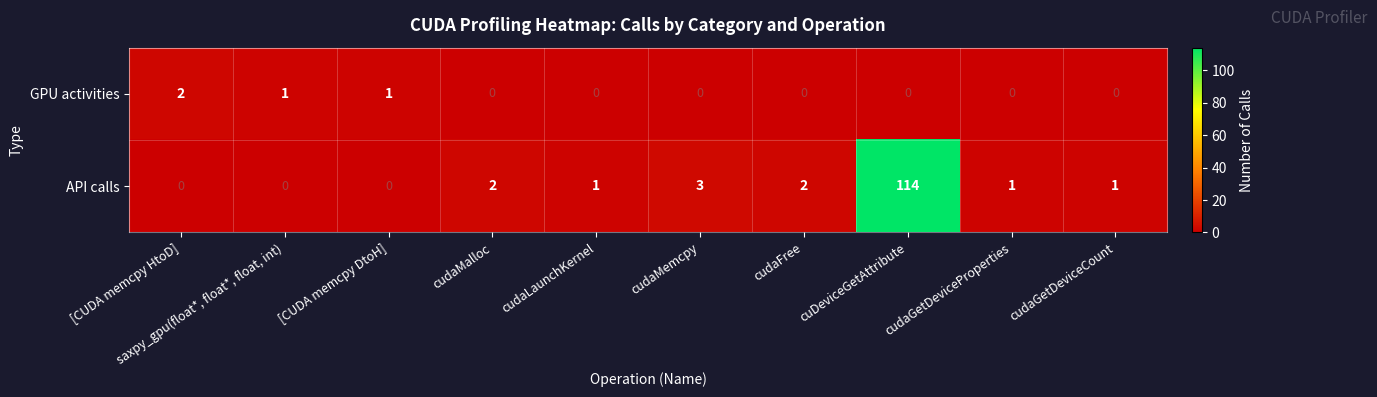

The value of API calls at [CUDA memcpy HtoD] is -69. True or false?

False